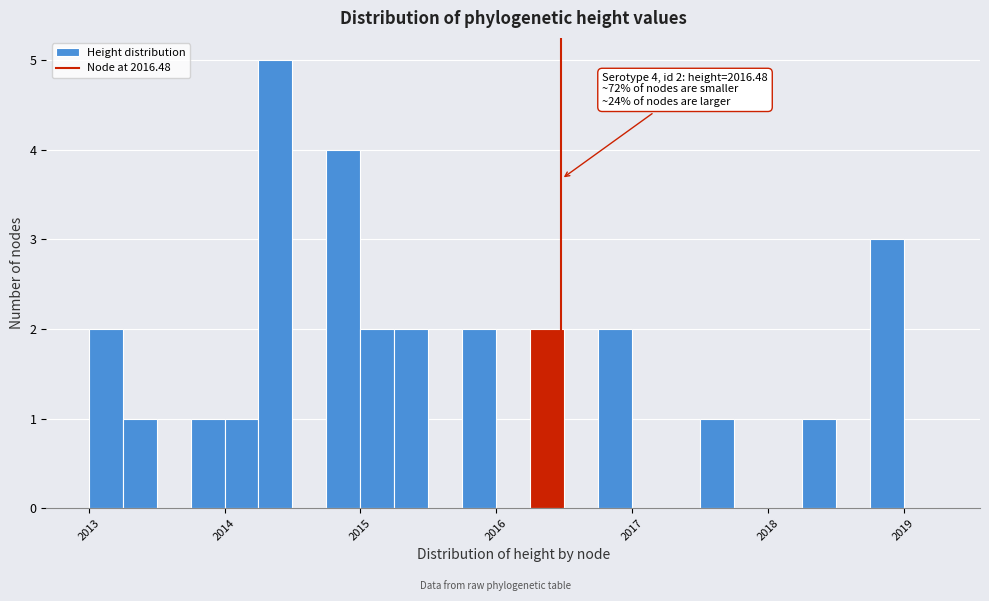

Read against the x-axis, roughly where is the centre of the tallest bar?

2014.4